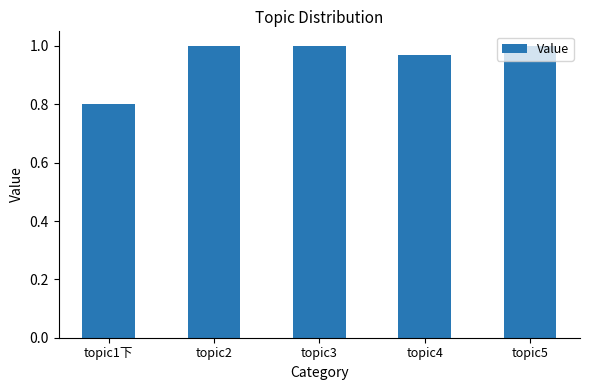

What is the label of the 2nd bar from the left?

topic2